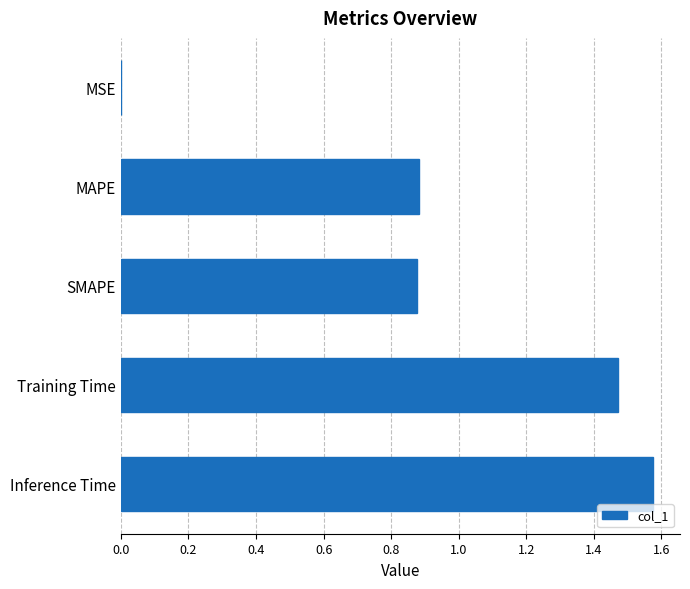

What is the average value?

1.0